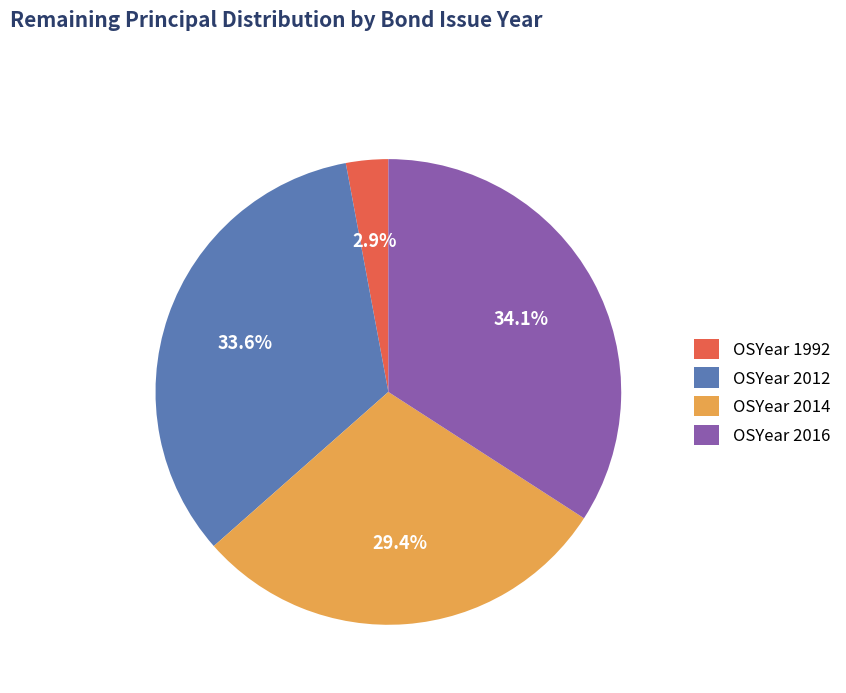

To the nearest percent, what is the average slice percentage?

25%